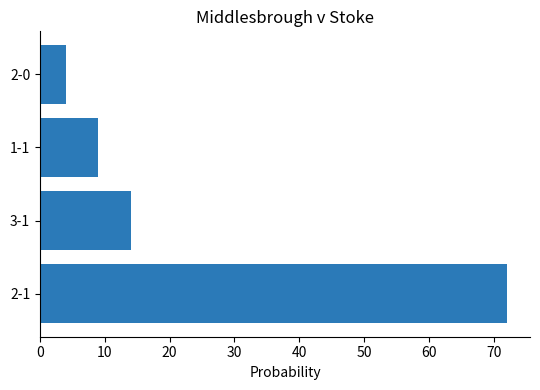

What is the average value?

25